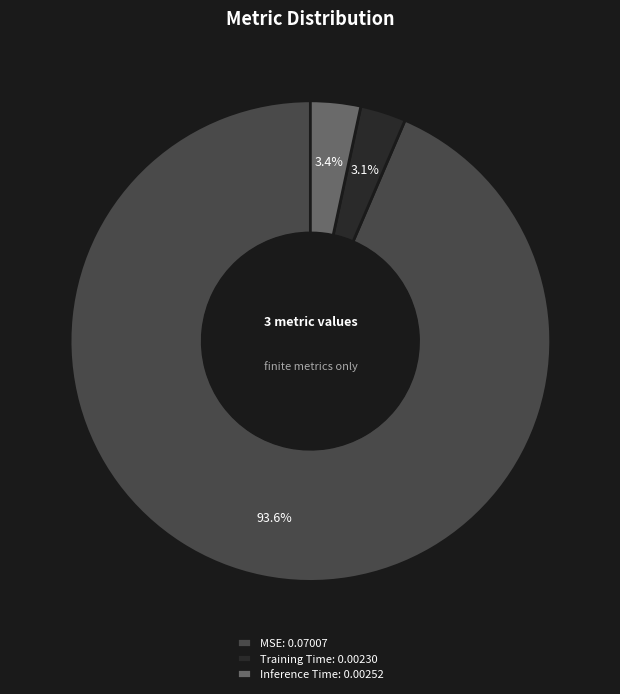

To the nearest percent, what is the combined percentage of Training Time and Inference Time?

6%